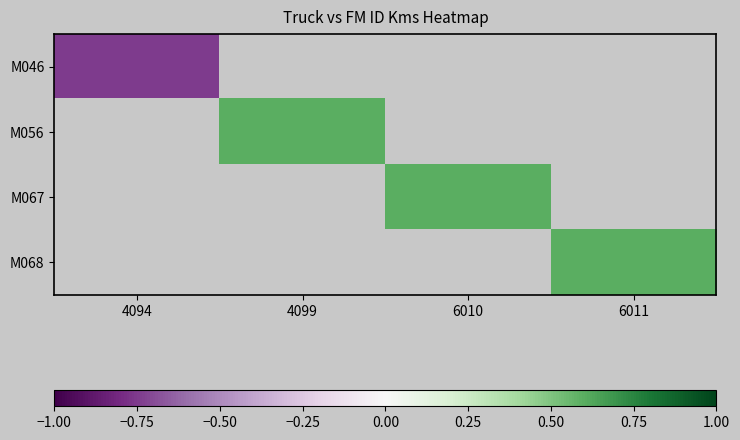

The value of M056 at 4099 is 0.2. True or false?

False